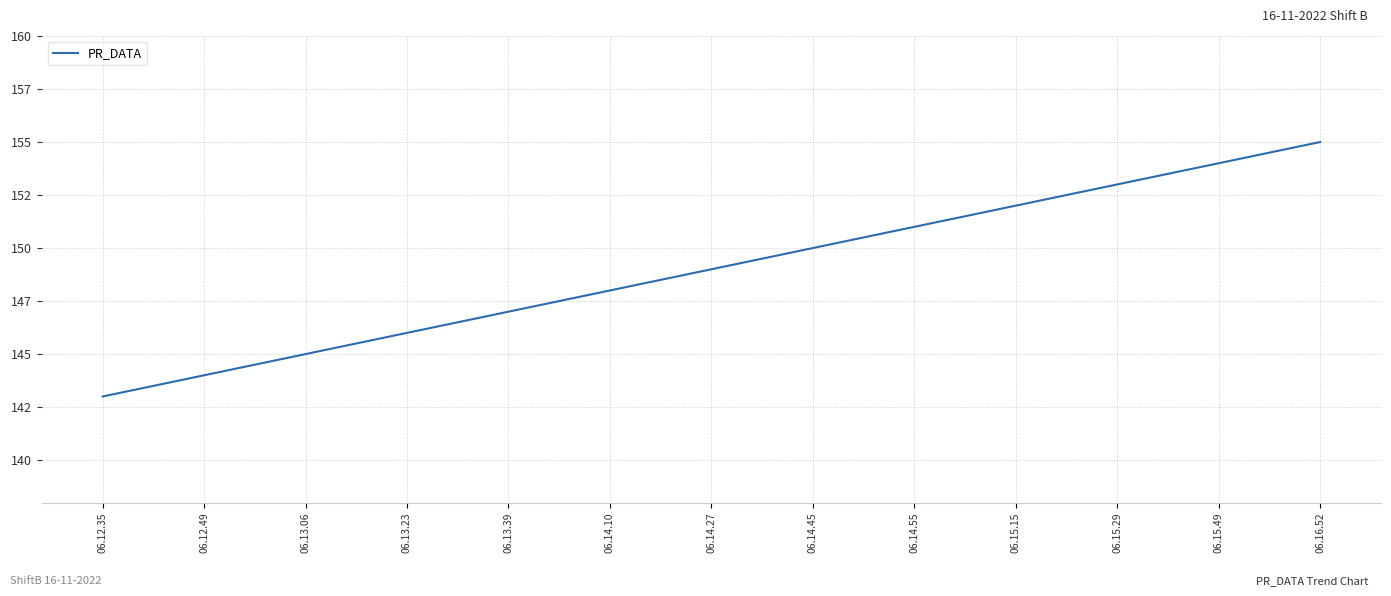

Reading left to right, list all the values displayed in this chart.

143	144	145	146	147	148	149	150	151	152	153	154	155